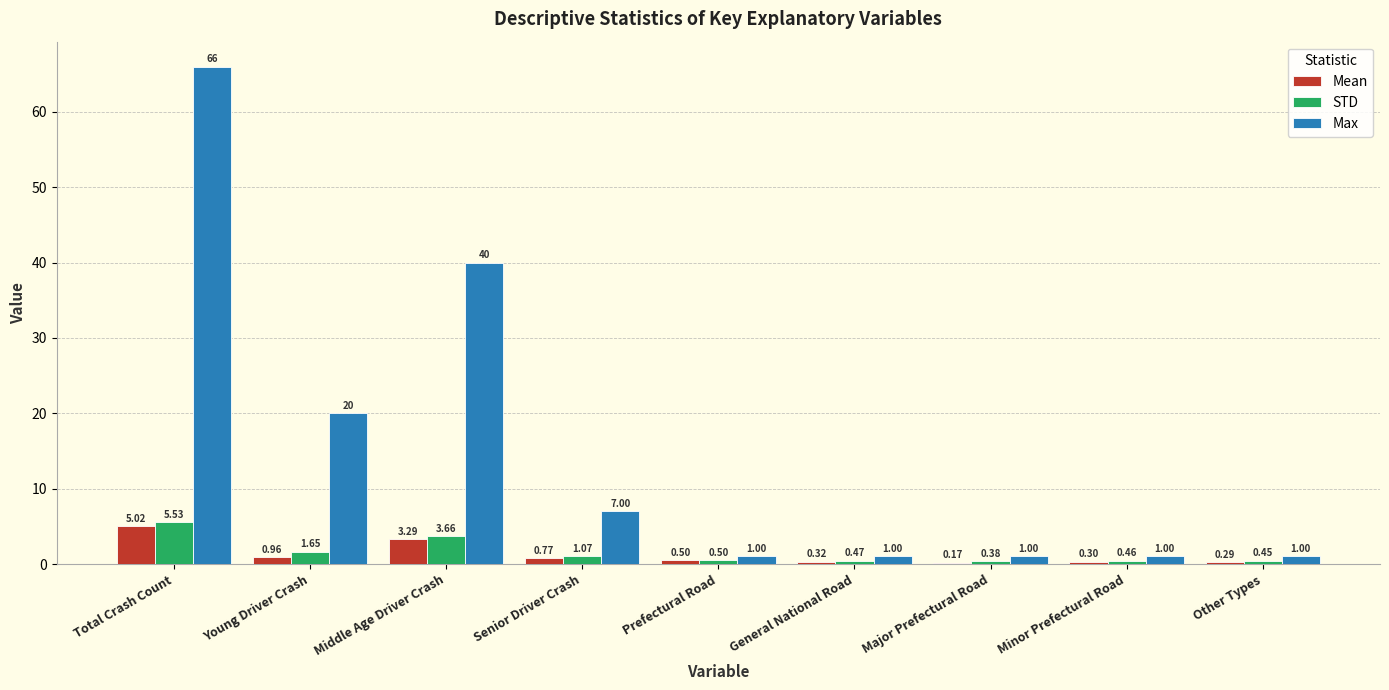

Are the bars grouped side by side (vs. stacked)?

Yes